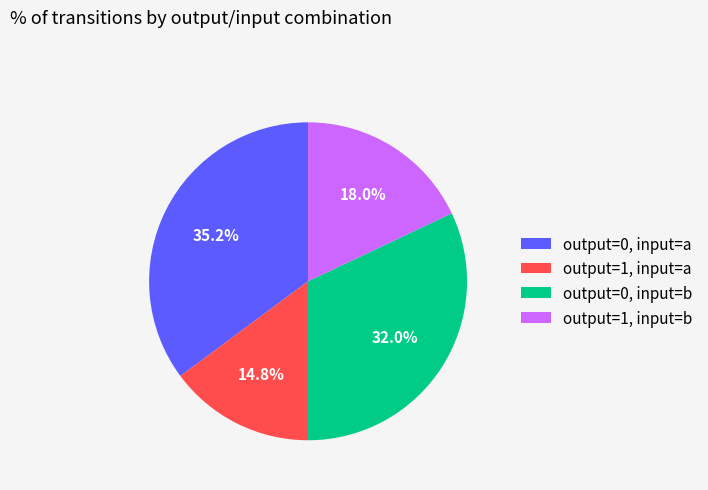

Rank the categories by value from highest to lowest.

output=0, input=a, output=0, input=b, output=1, input=b, output=1, input=a